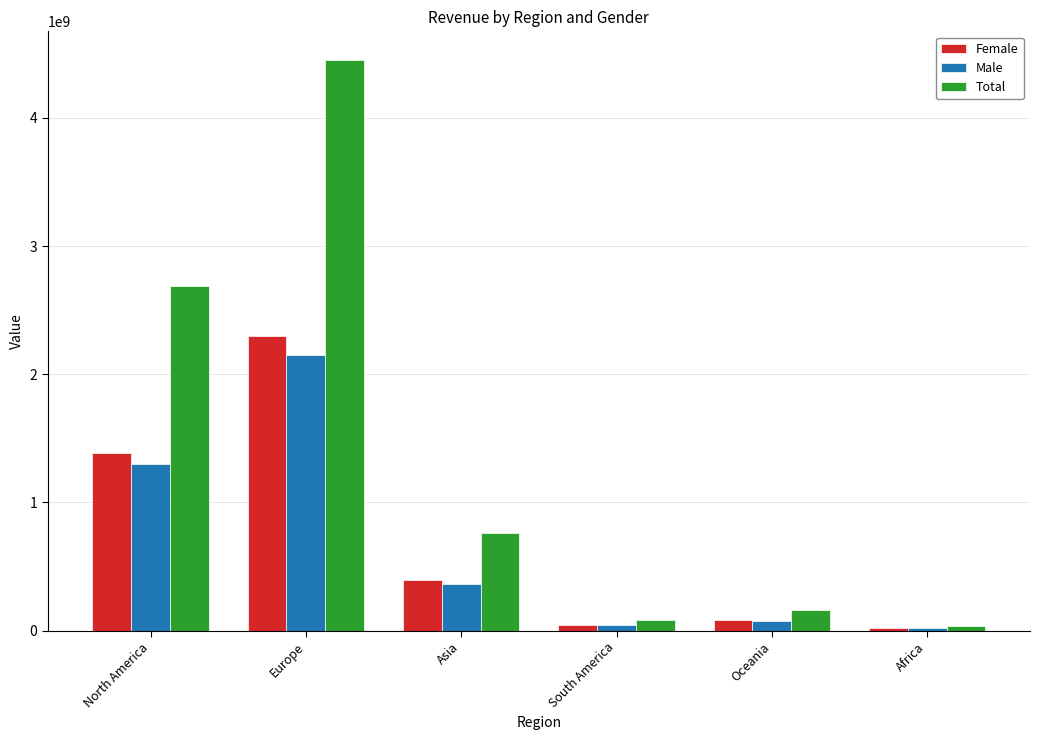

What value does the Male series have at North America?

1300273913.6